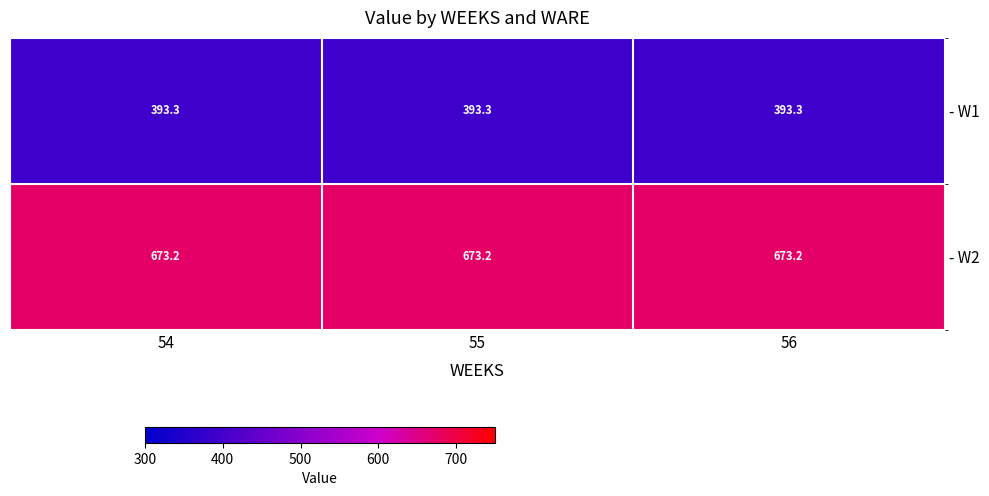

Is it true that - W1 equals 393.3 at 54?

True